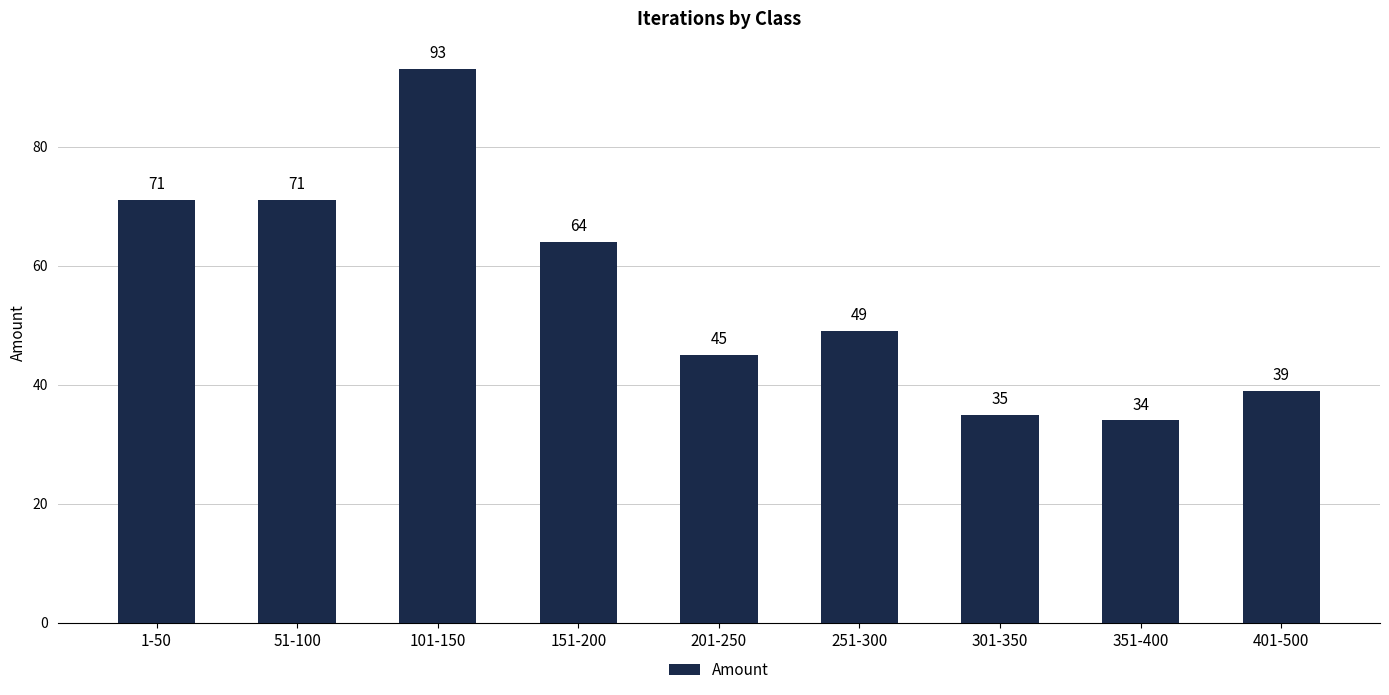

What is the sum of all values?

501